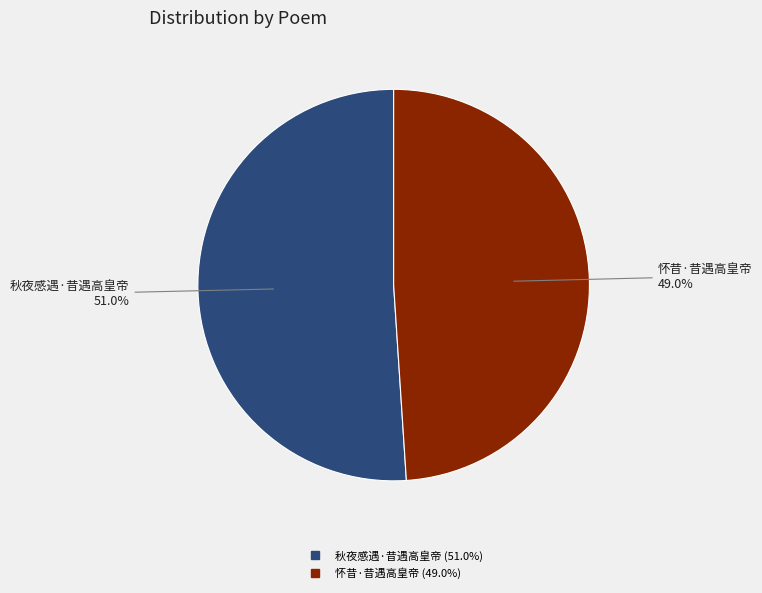

Is it true that 怀昔·昔遇高皇帝 is 36% of the pie?

False